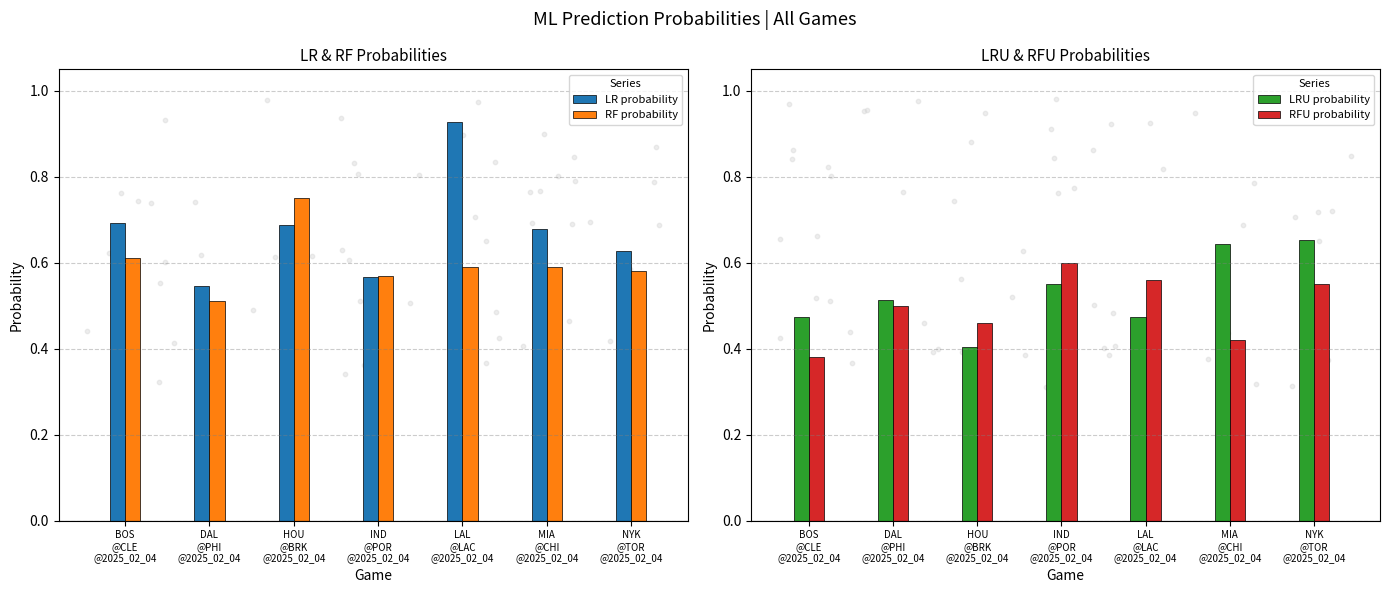

What are all the series names shown in the legend?

LR probability, RF probability, LRU probability, RFU probability